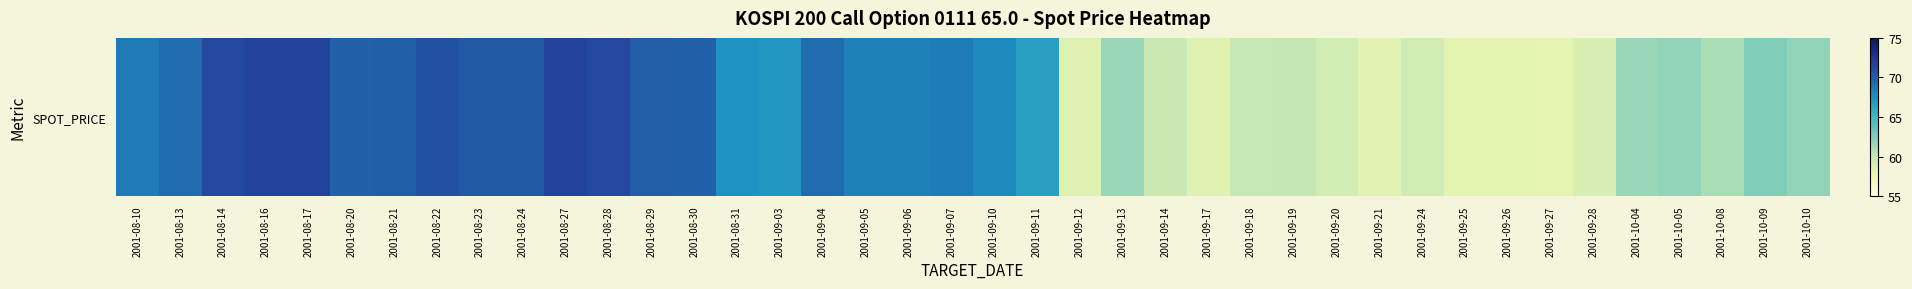

What is the smallest value displayed?

58.0